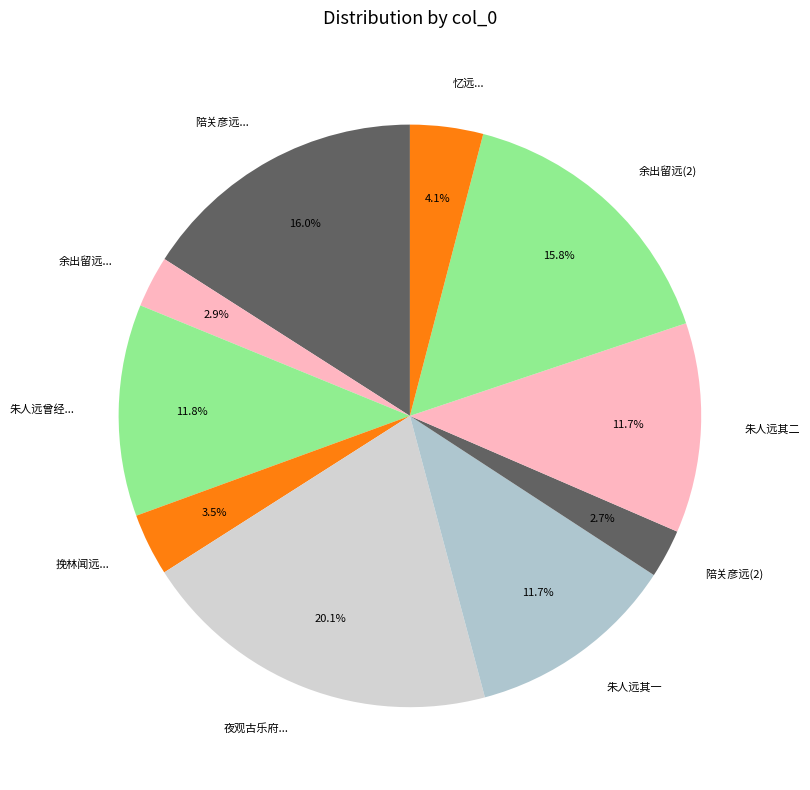

Is there any slice that represents more than half of the pie?

No